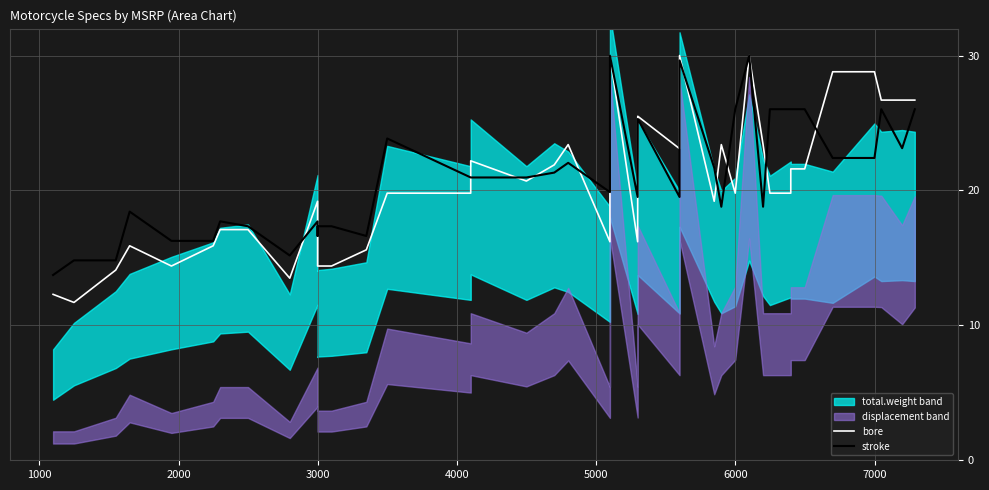

How many values in the stroke series exceed 20?

21